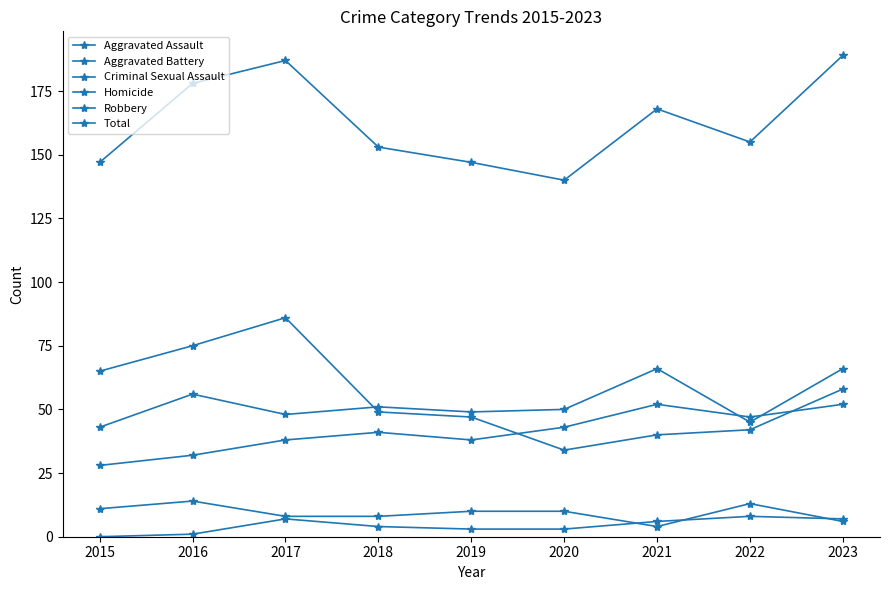

How many intersections are there between Homicide and Criminal Sexual Assault?

3